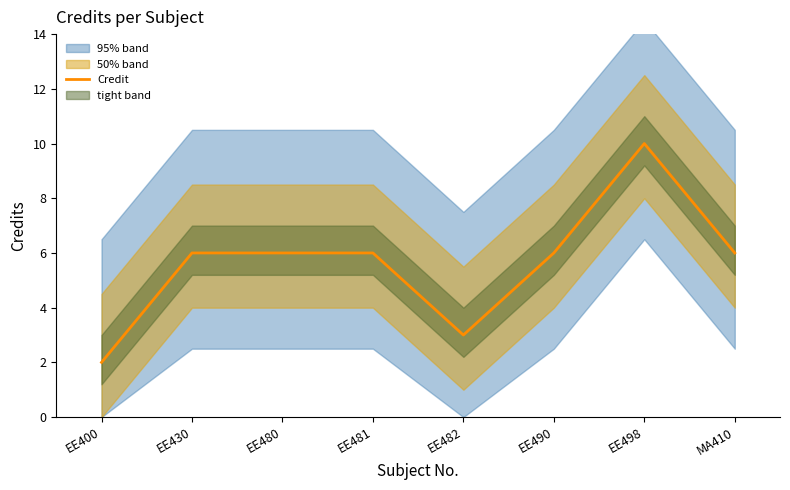

What is the difference between the values at EE400 and EE482?

1